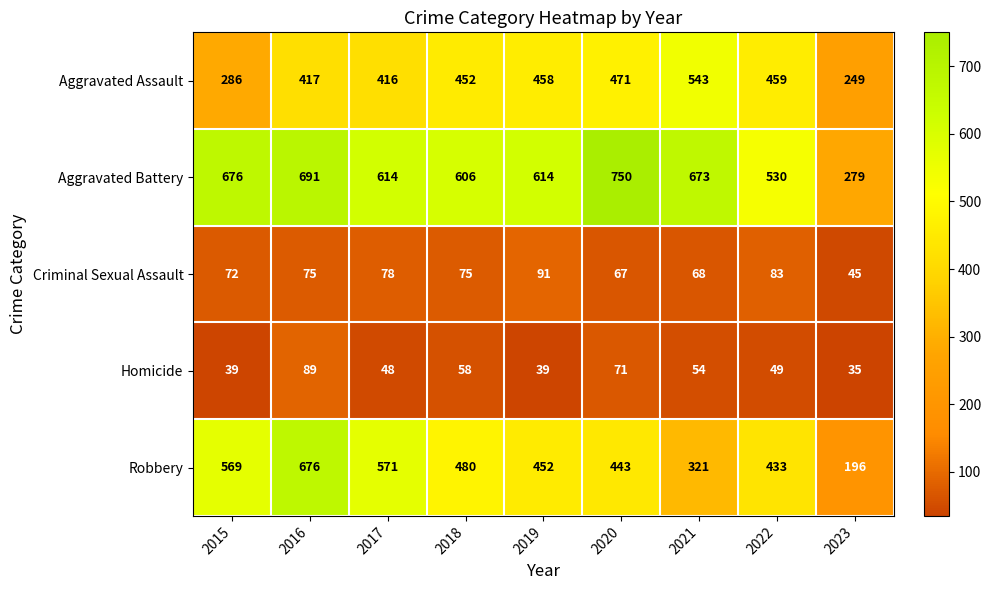

At which label is Criminal Sexual Assault closest to 68?

2021